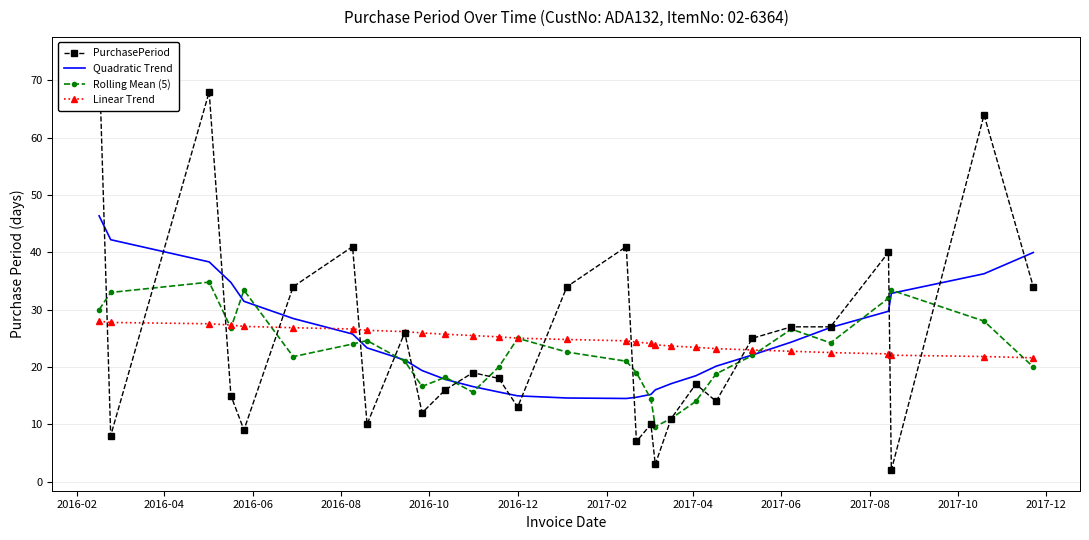

How many interior local peaks does the PurchasePeriod series have?

9